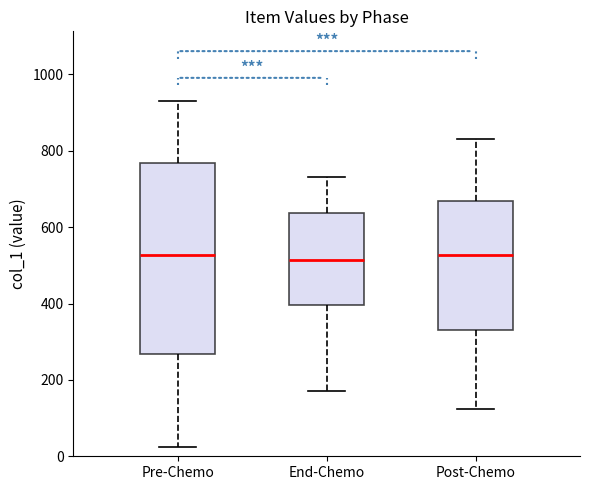

Reading left to right, transcribe this box plot: for each box, give where its median line is, the range the box spans, and where its two whiskers end, as read against the y-axis. The values are not printed on the chart, so give them approximately, as read against the axis.

Pre-Chemo: median 520, box 260 to 760, whiskers 20 to 940
End-Chemo: median 520, box 400 to 640, whiskers 180 to 740
Post-Chemo: median 520, box 340 to 660, whiskers 120 to 840